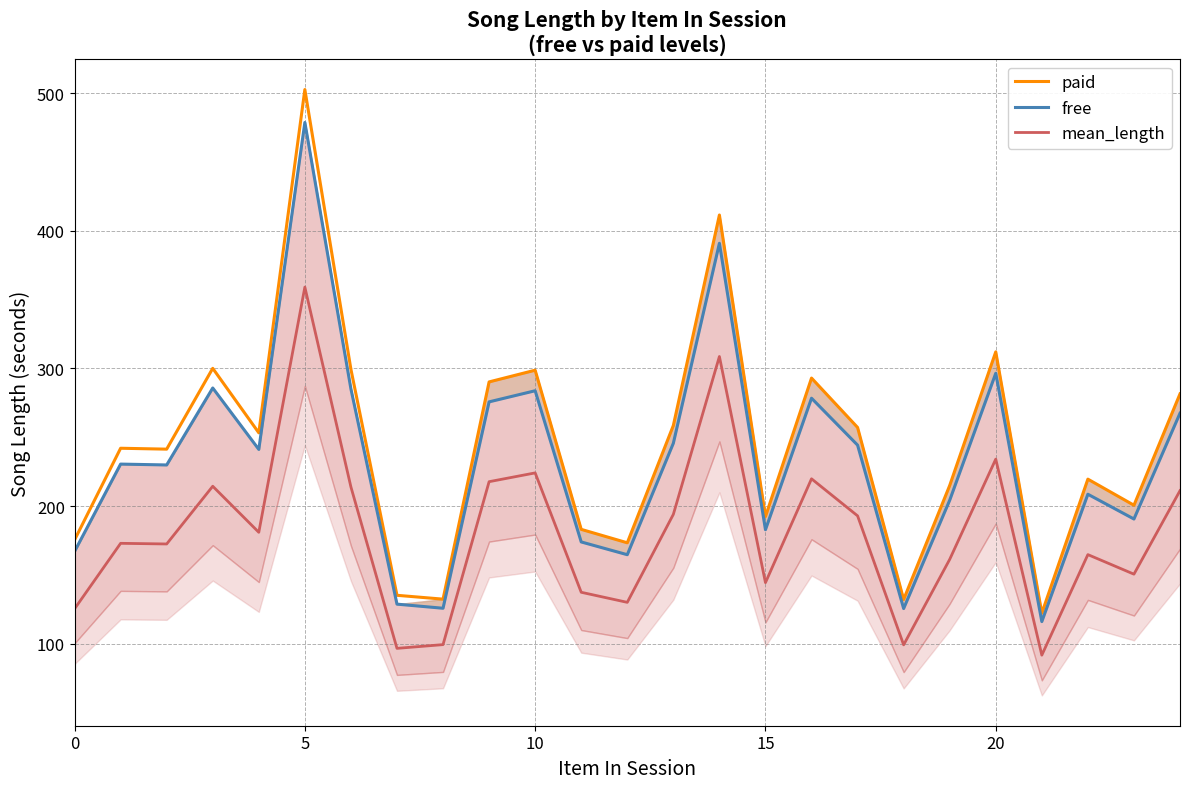

What is the lowest value of the paid series?

122.0